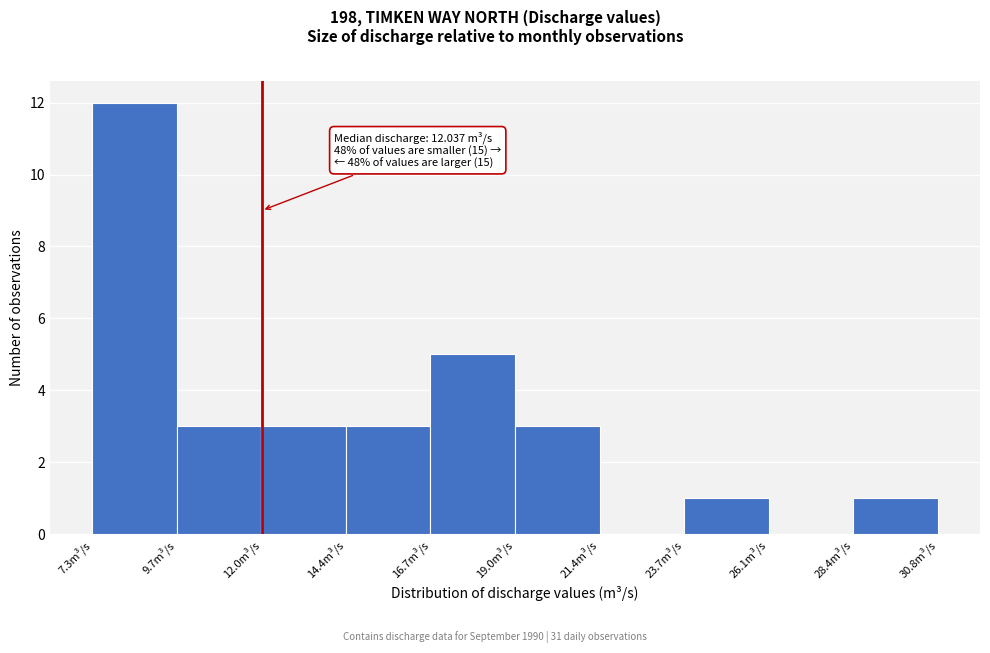

Over which range of the x-axis is the bar tallest?

7.5 to 9.5